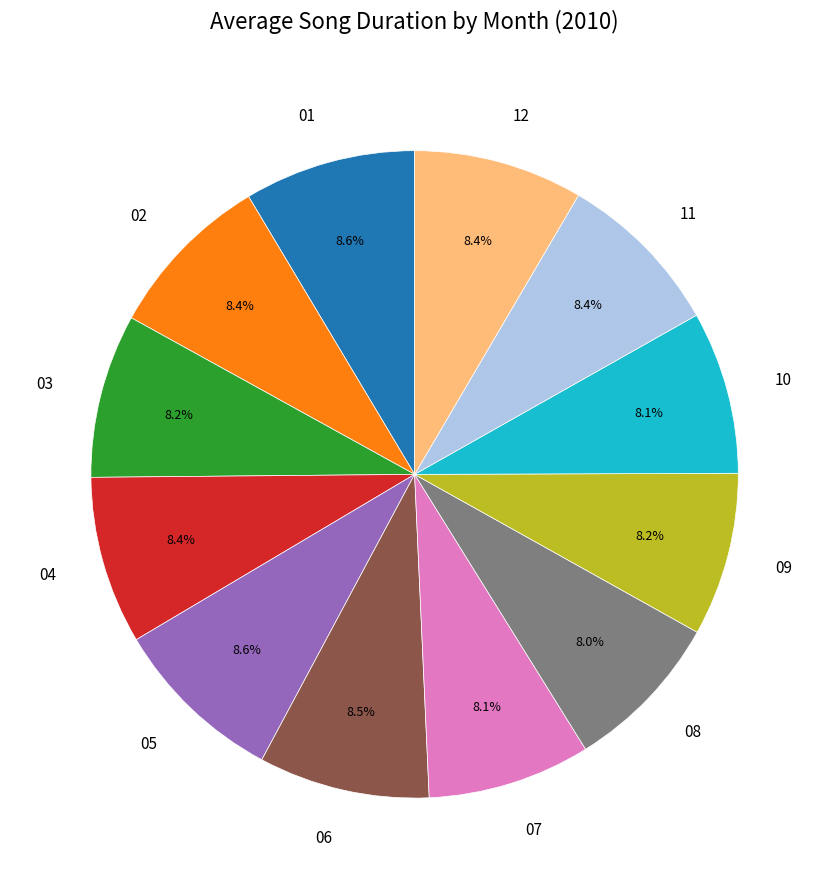

How much of the chart is everything except 08?

92.0%